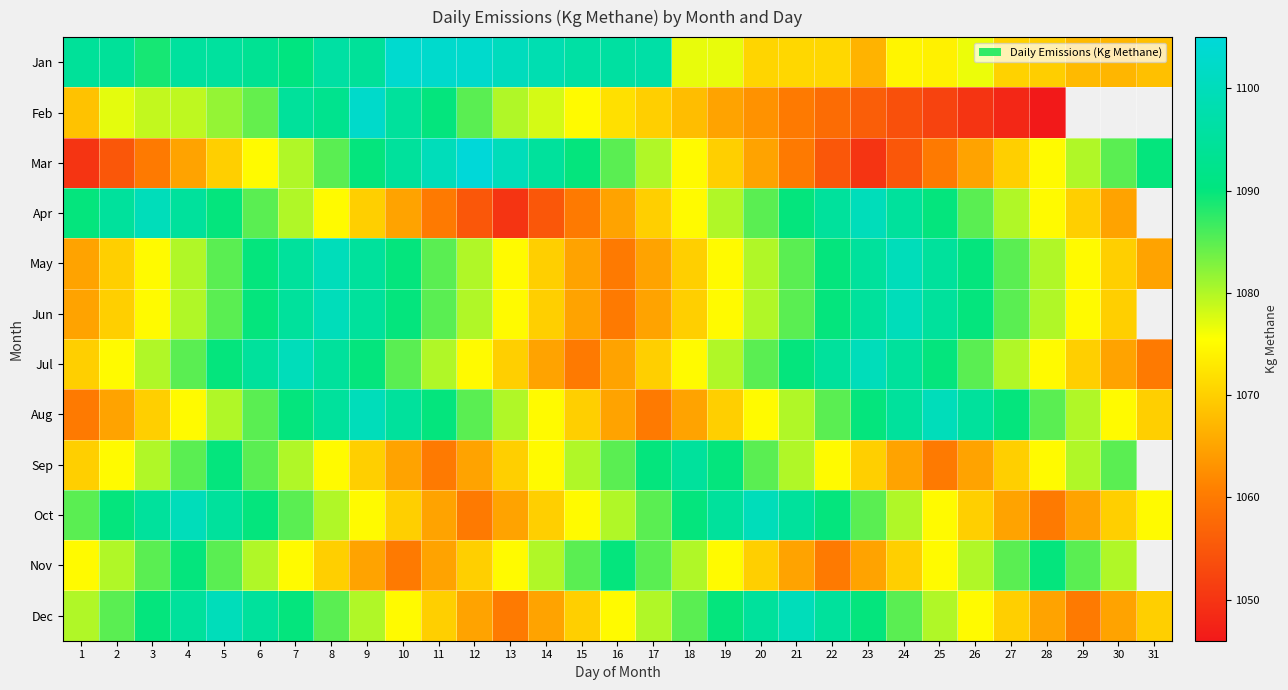

Count the number of categories in the chart.

31